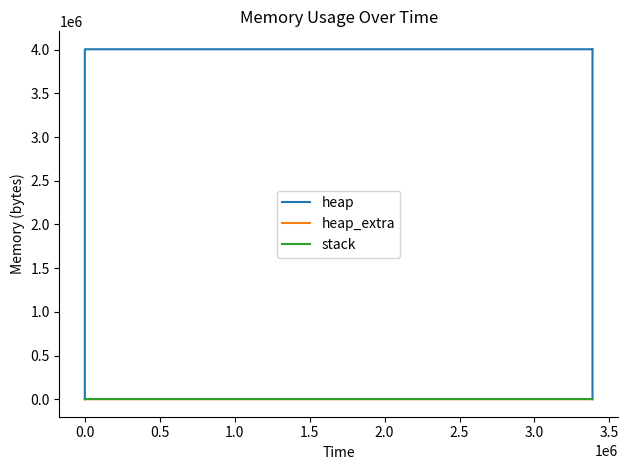

The value of heap at 3.5 is 4005098. True or false?

True